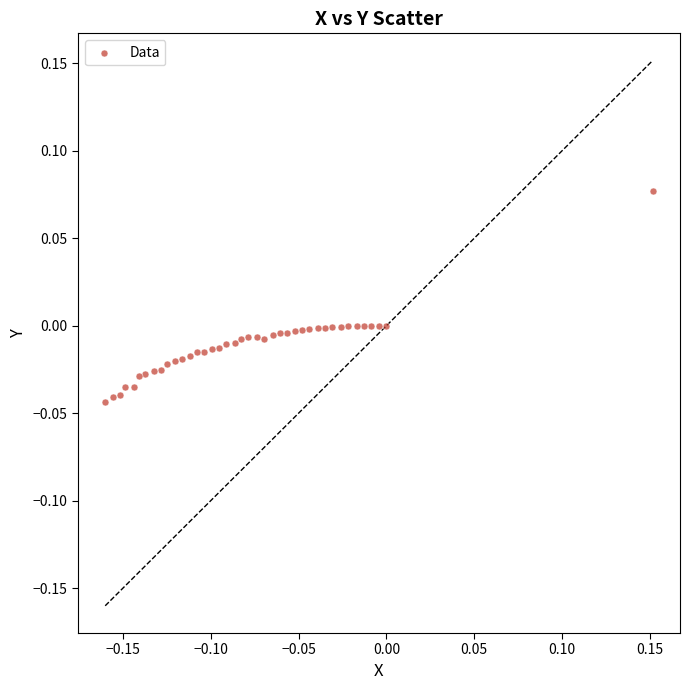

What is the range of X values (max minus min)?

0.3